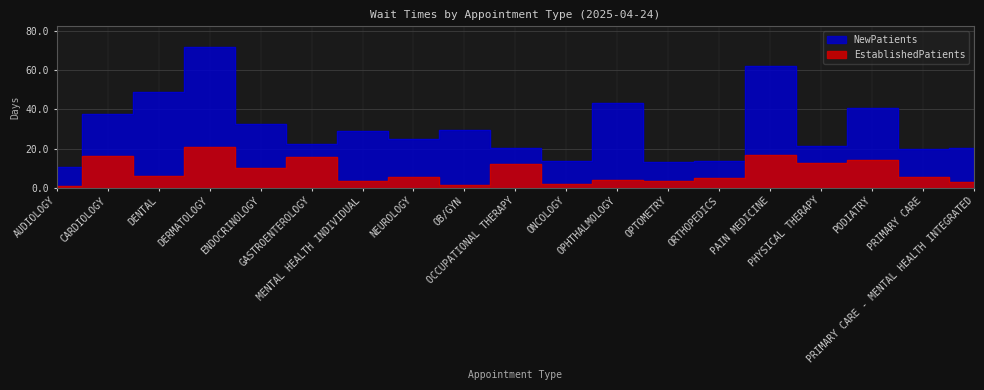

At which category is the sum across all series the highest?

DERMATOLOGY